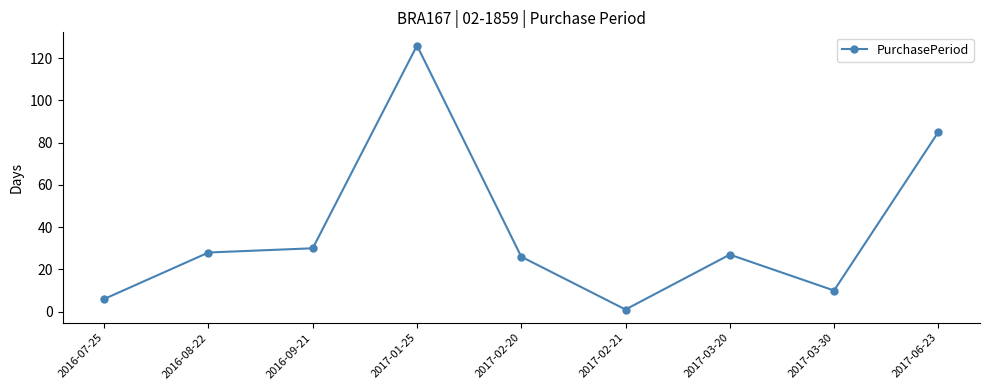

How many distinct data groups are displayed?

1